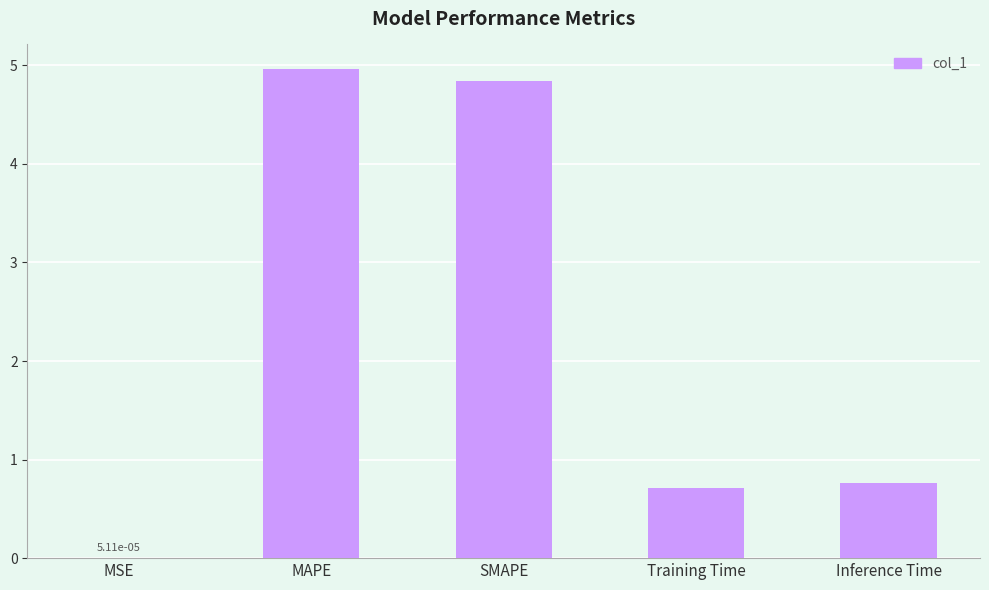

What is the approximate value at SMAPE?

4.8